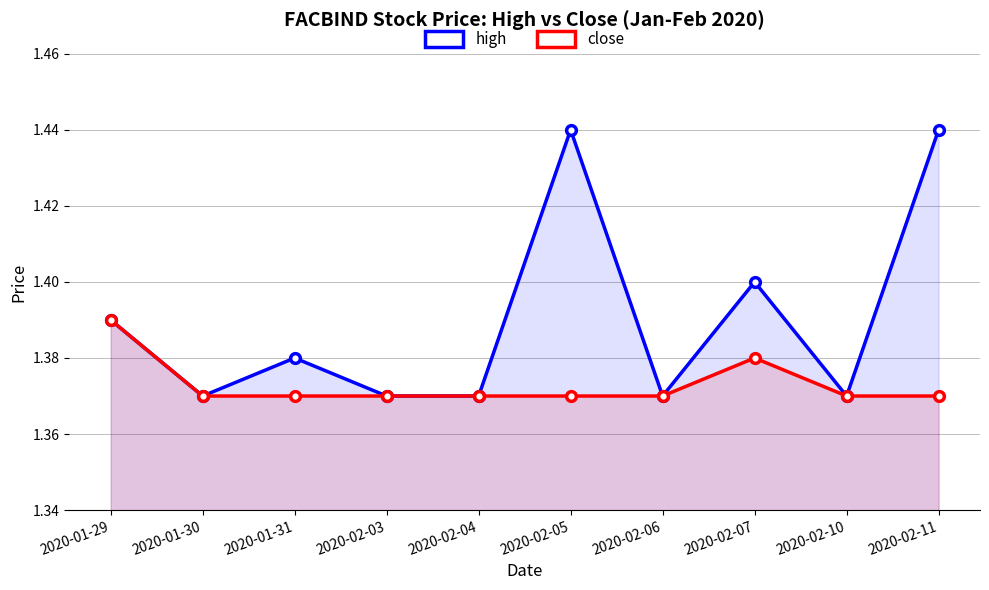

Reading left to right, transcribe all the data shown in this chart.

high: 1.4	1.4	1.4	1.4	1.4	1.4	1.4	1.4	1.4	1.4
close: 1.4	1.4	1.4	1.4	1.4	1.4	1.4	1.4	1.4	1.4